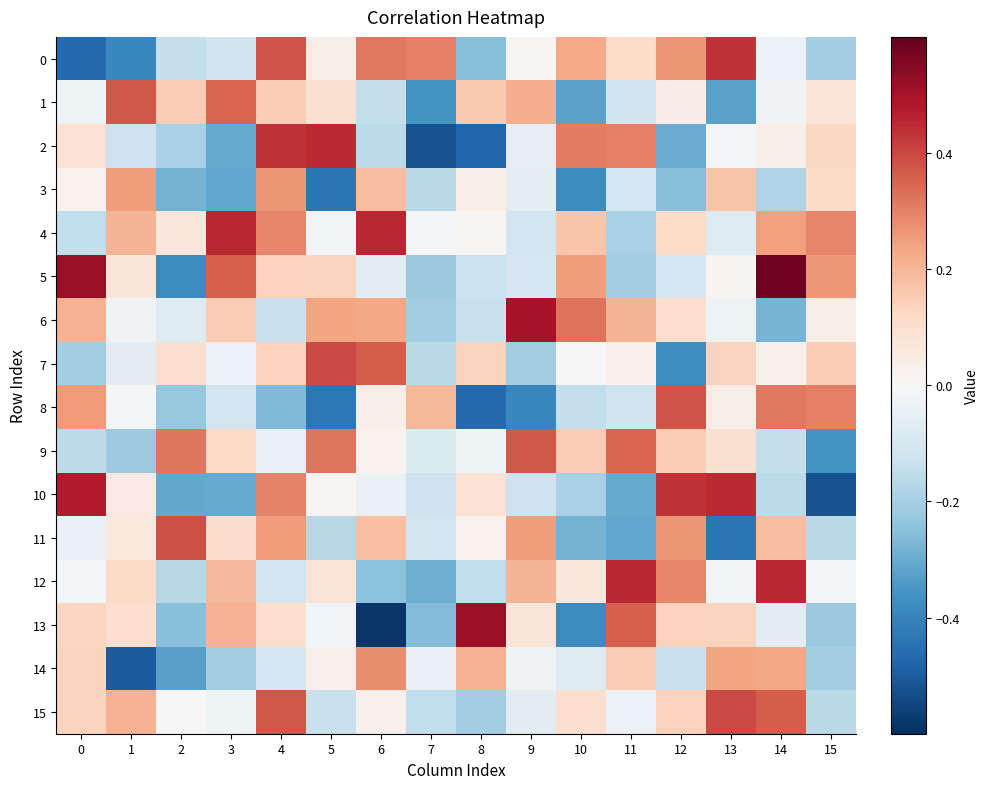

What is the total value across all series at 5?

0.6